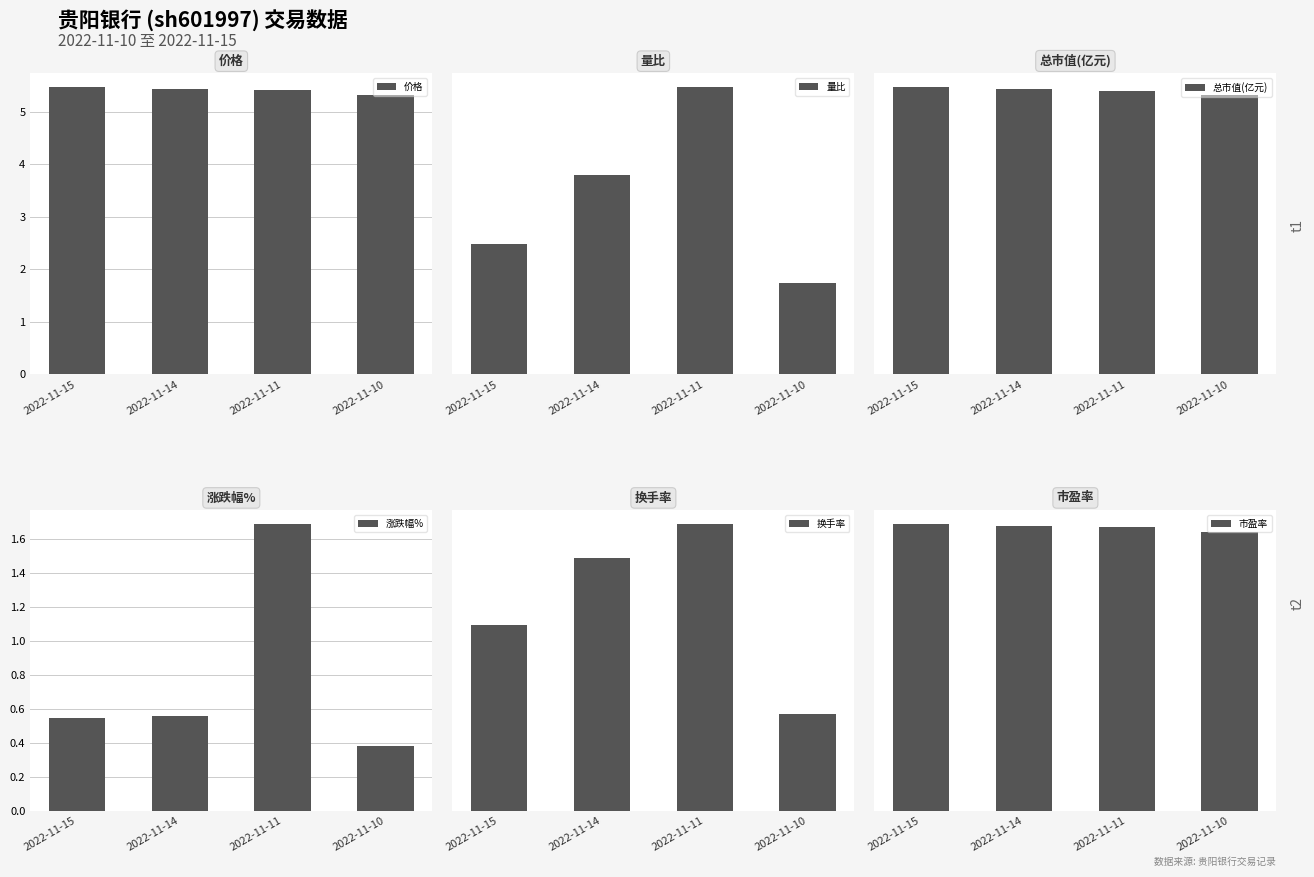

Count the number of categories in the chart.

4